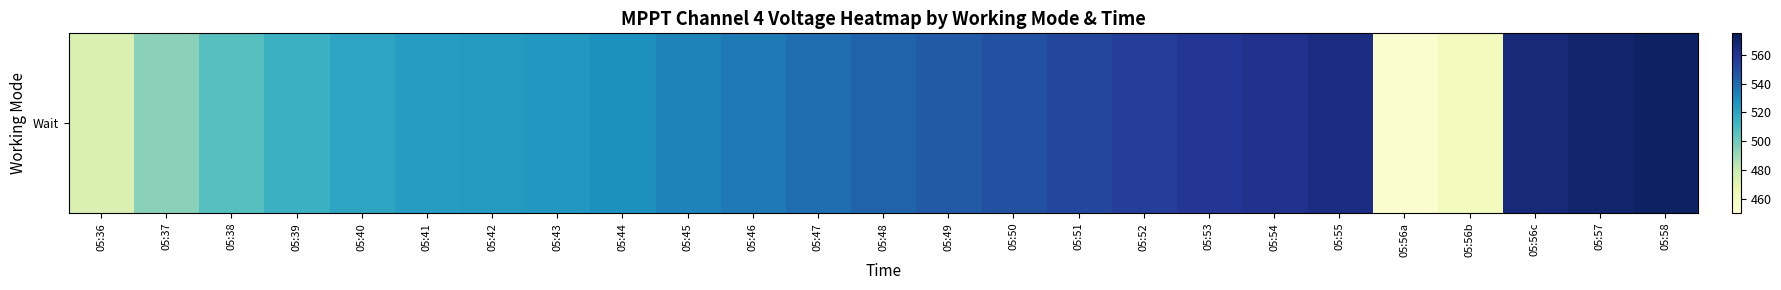

The value at 05:53 is 558.1. True or false?

True